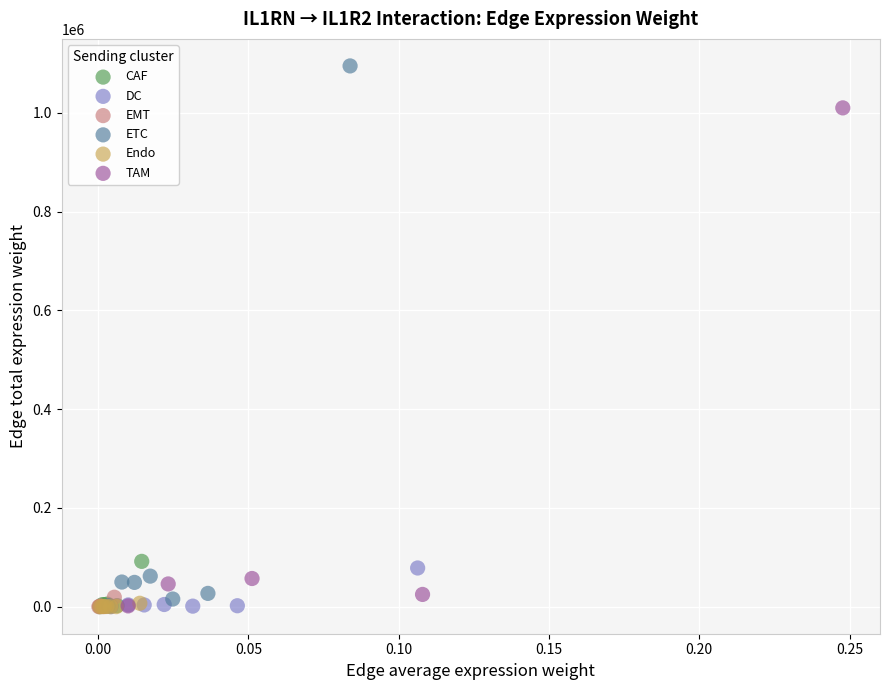

Which series has the largest Y range (max minus min)?

ETC